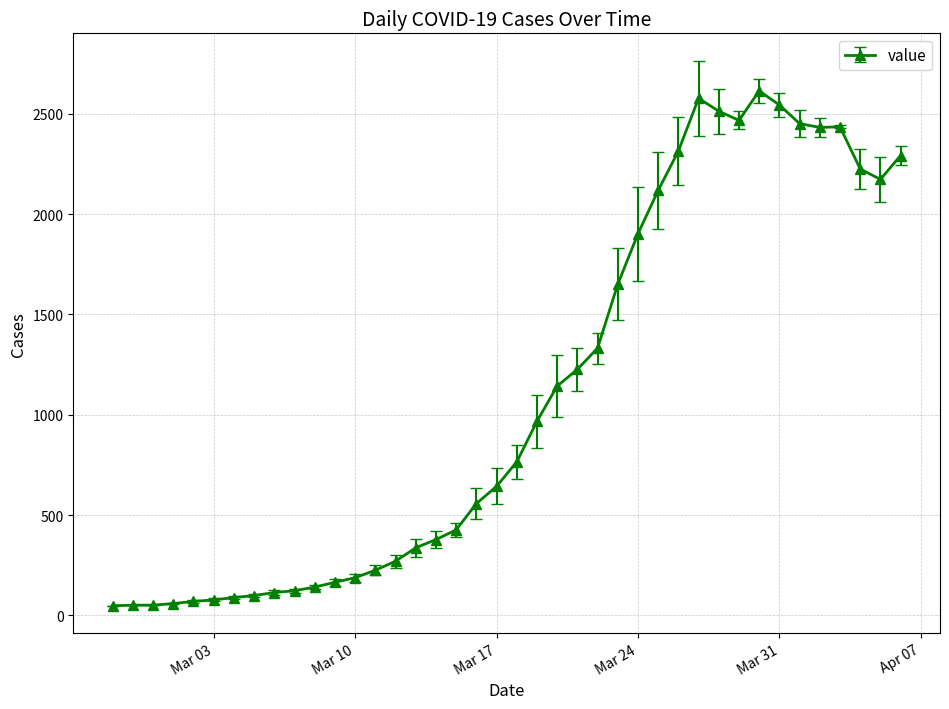

What is the maximum value shown in the chart?

2614